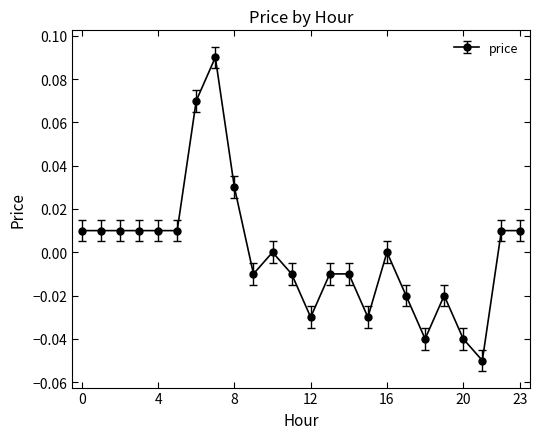

True or false: the data has more than 0 interior local peaks.

True